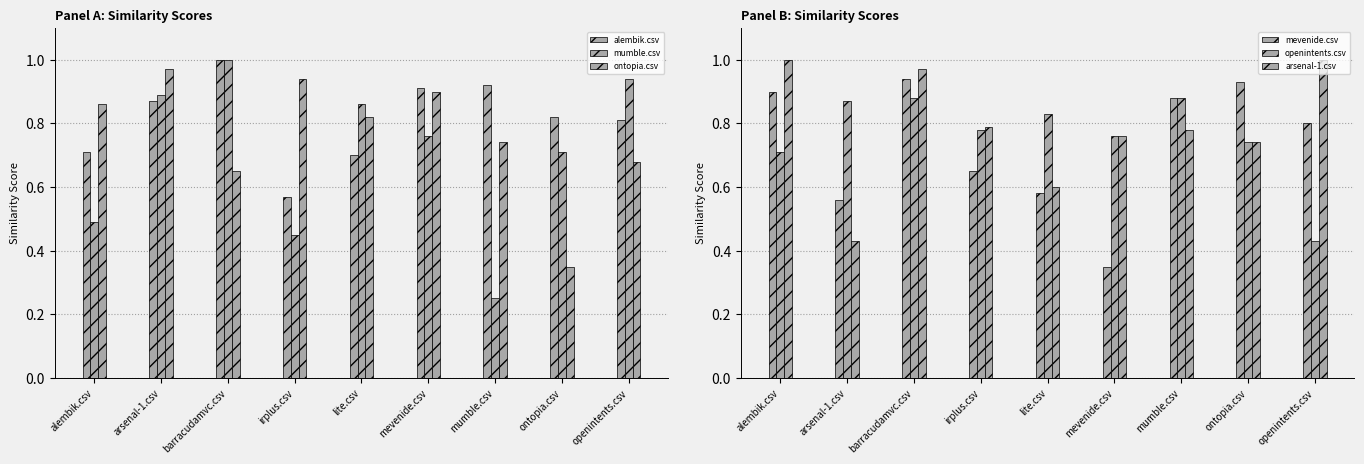

What is the sum of the ontopia.csv values at irplus.csv and lite.csv?

1.8